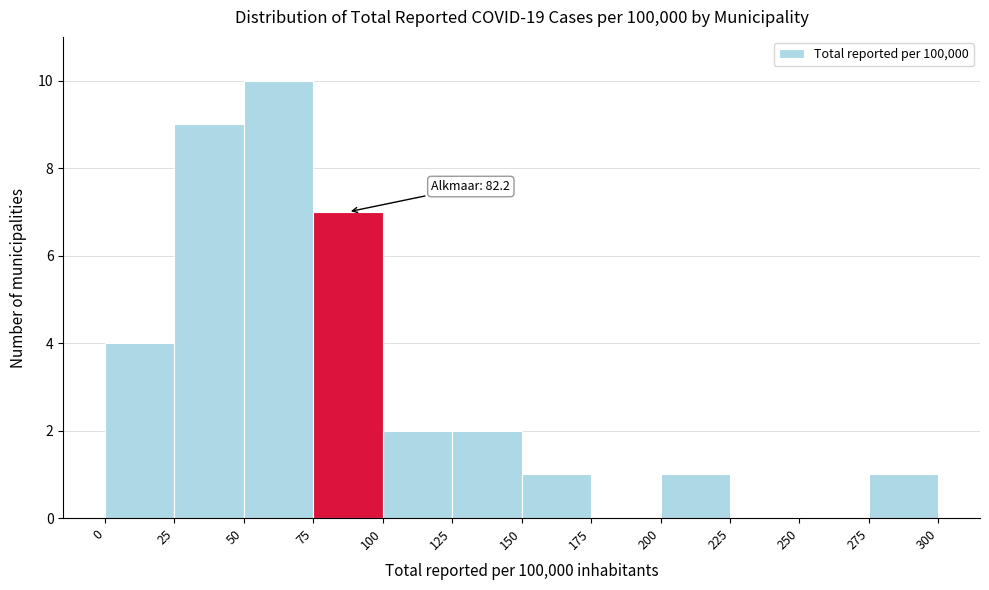

Which range on the x-axis has the tallest bar?

50 to 75